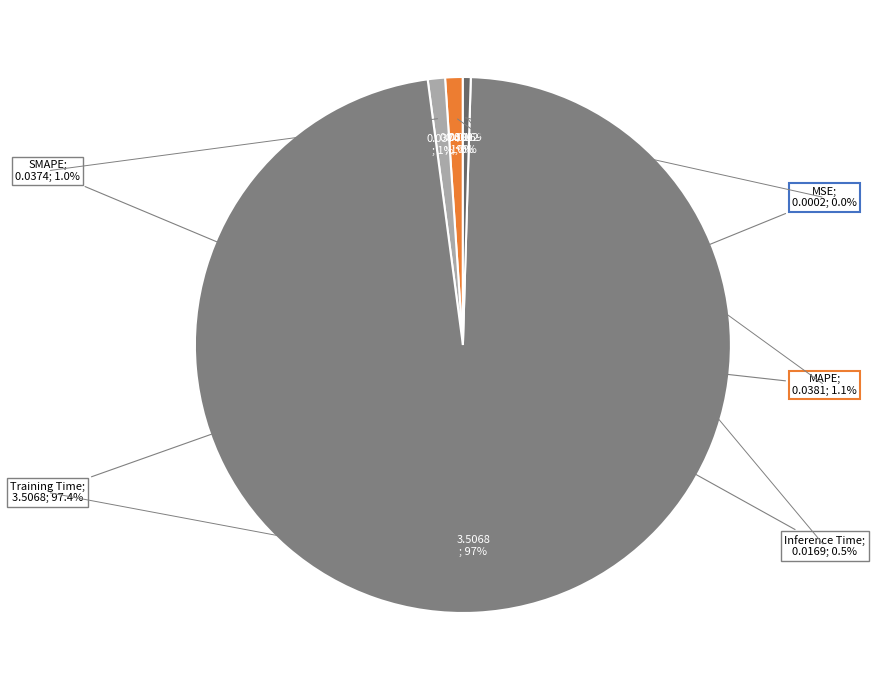

Combined, do Inference Time and SMAPE account for over 50%?

No